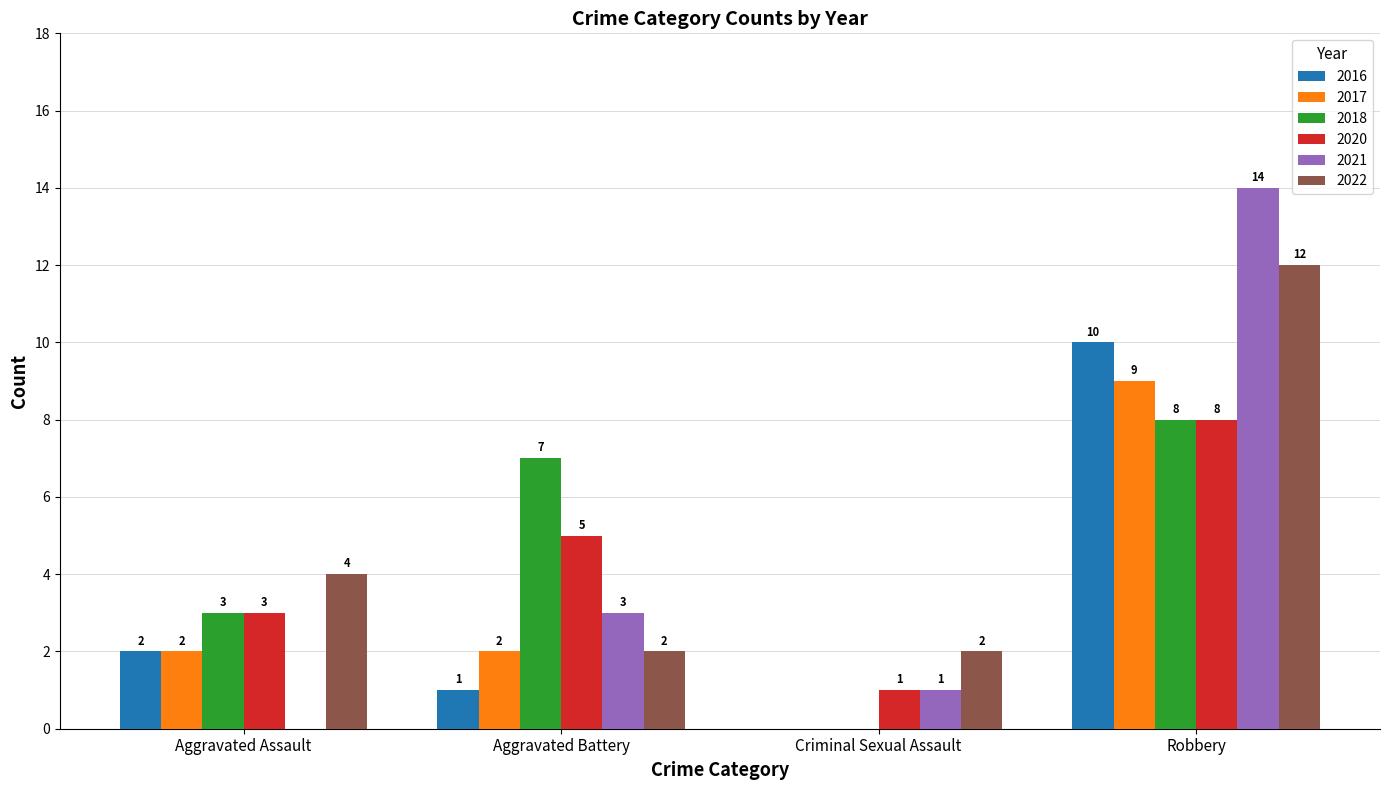

Which category has the highest value across all series?

Robbery